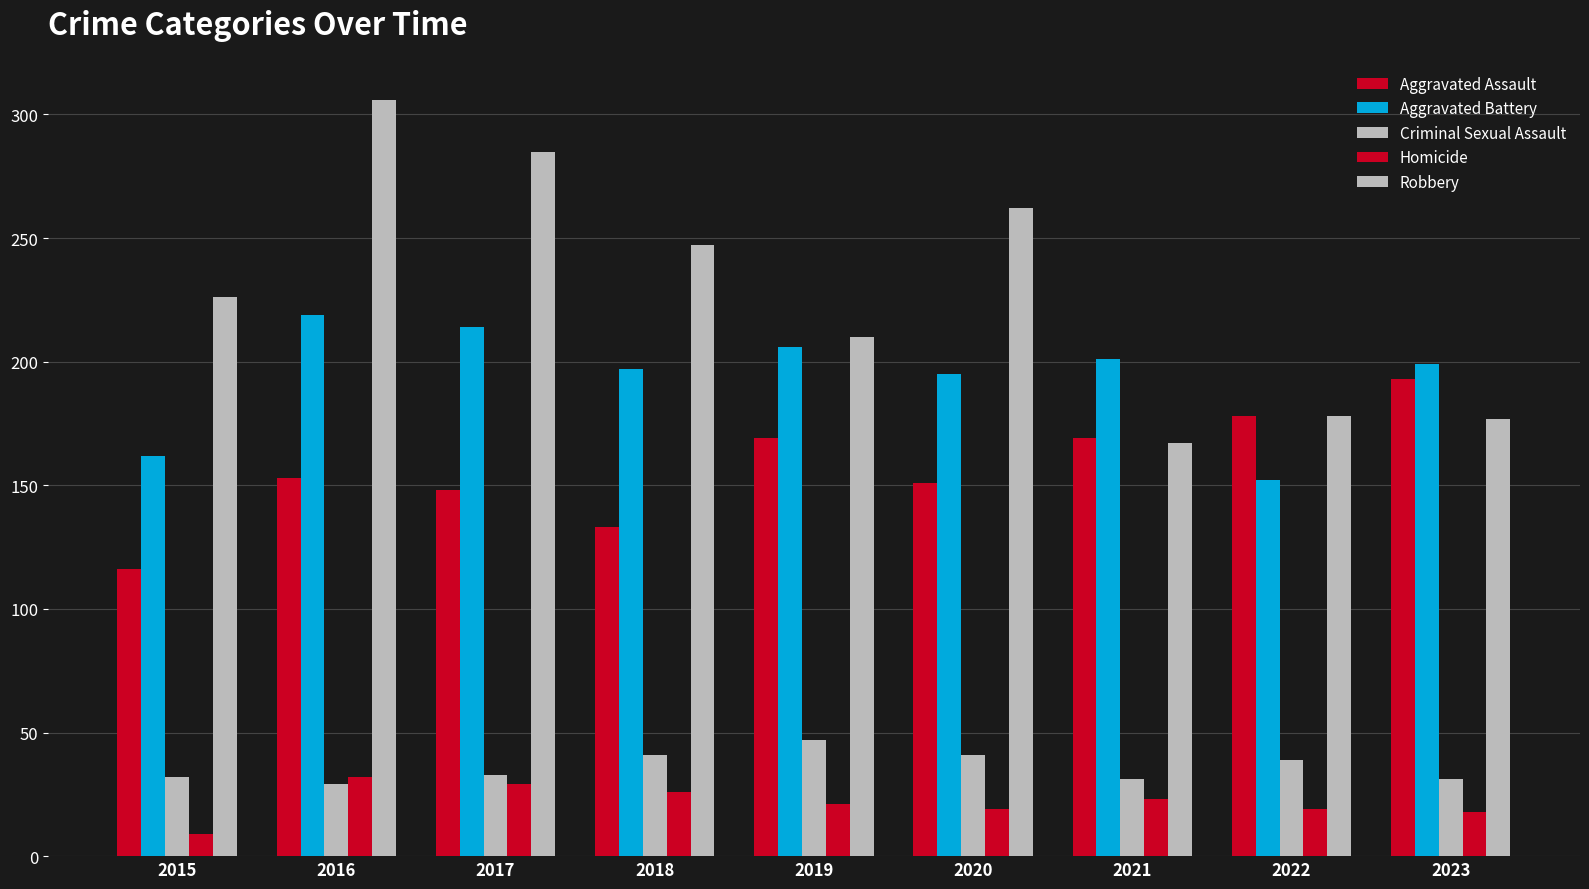

Does the chart contain stacked bars?

No